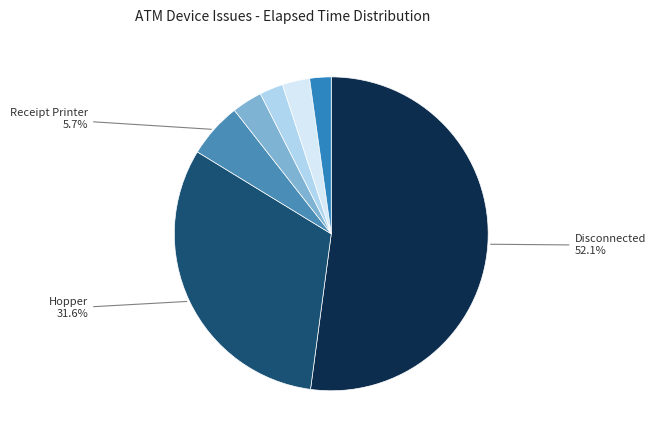

Is there any slice that represents more than half of the pie?

Yes